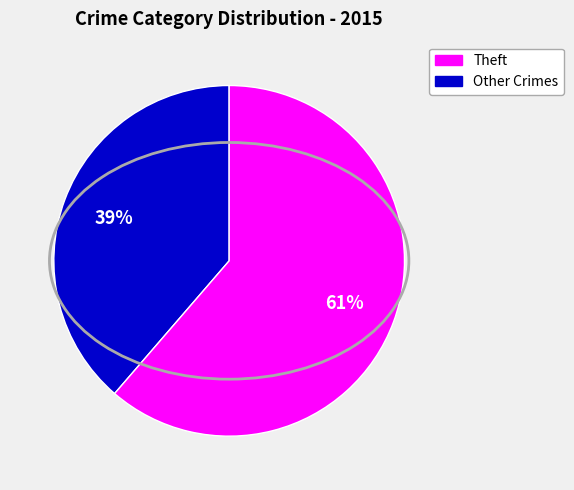

To the nearest percent, what is the average slice percentage?

50%